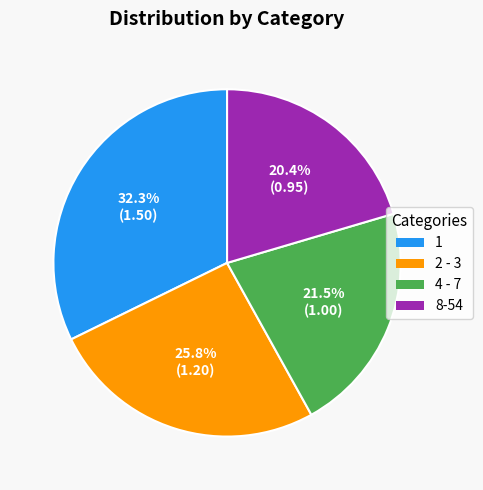

To the nearest percent, what percentage of the pie is 8-54?

20%